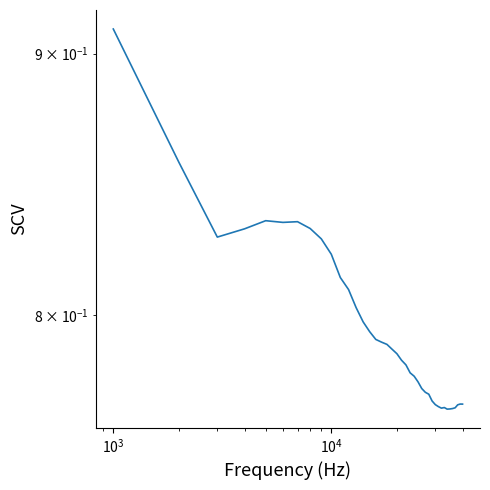

What is the difference between the maximum and minimum values?

0.1